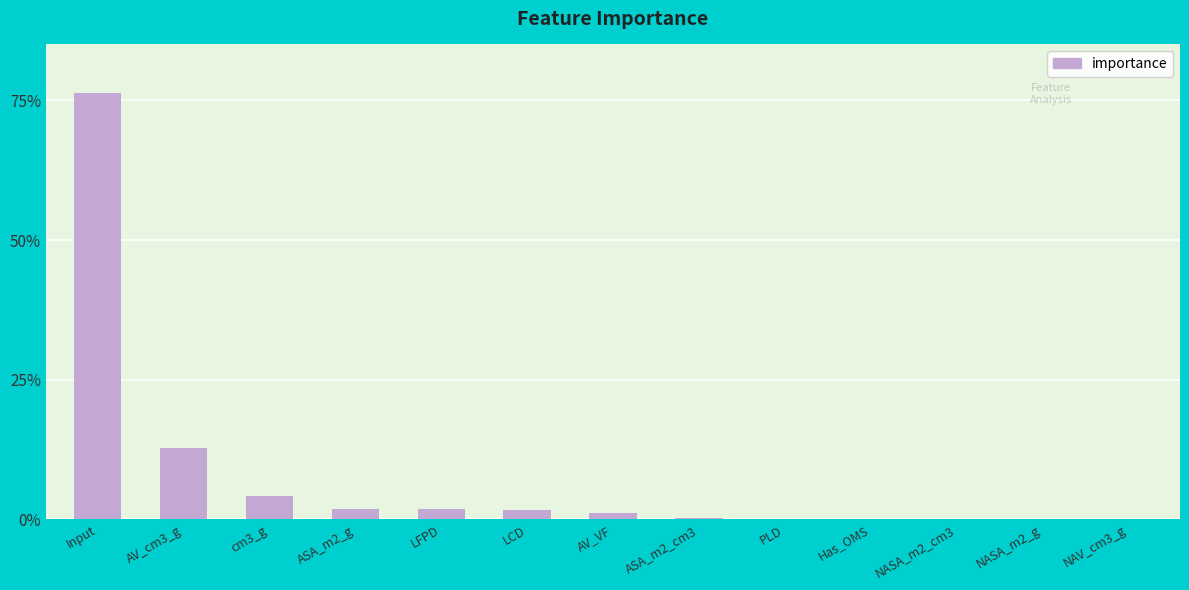

Between NAV_cm3_g and cm3_g, which is larger?

cm3_g